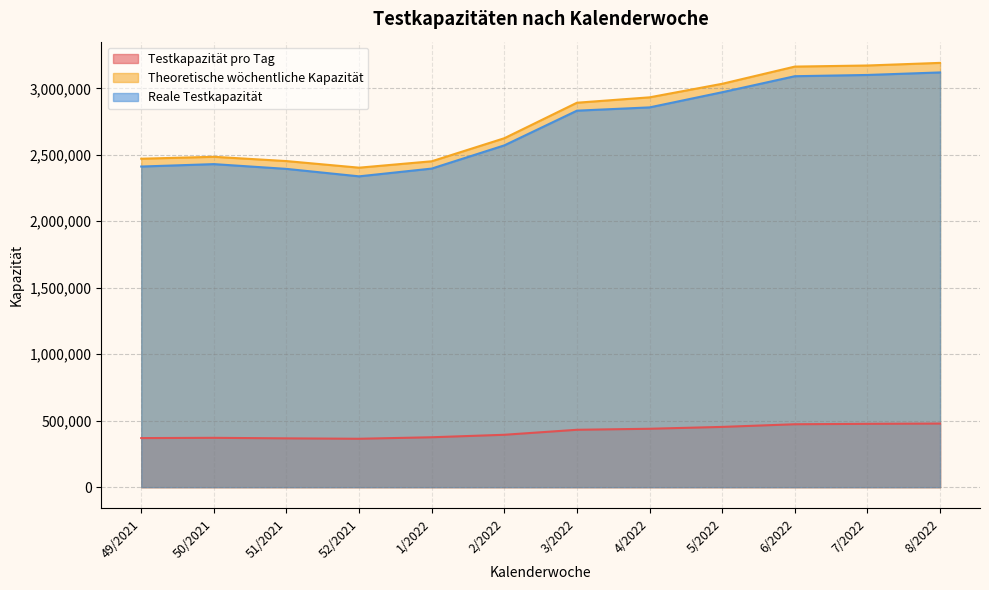

What is the difference between the Reale Testkapazität values at 50/2021 and 6/2022?

661251